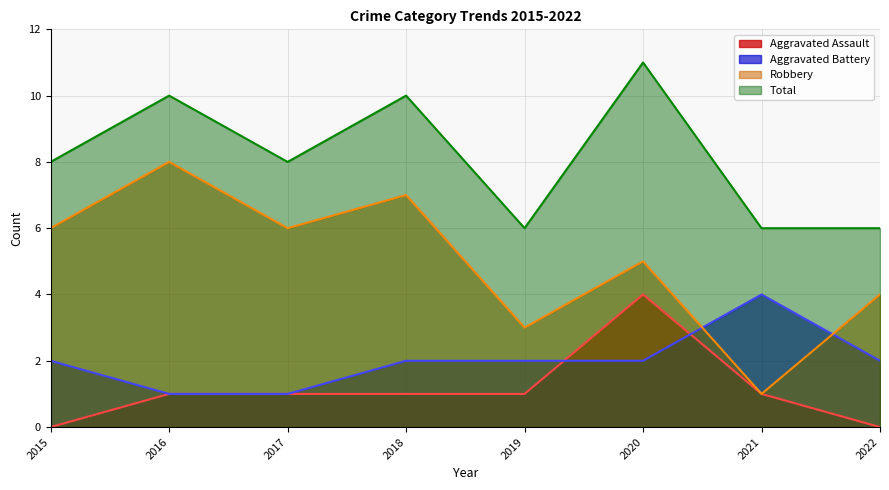

At which category is the sum across all series the highest?

2020